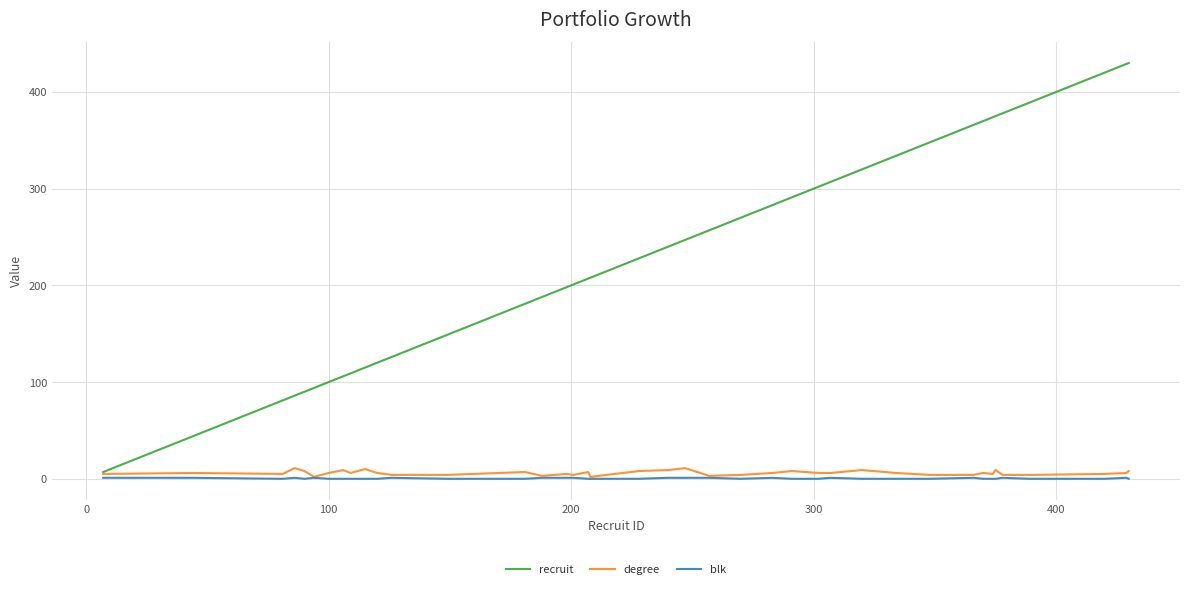

Which series has the largest range (max minus min)?

recruit